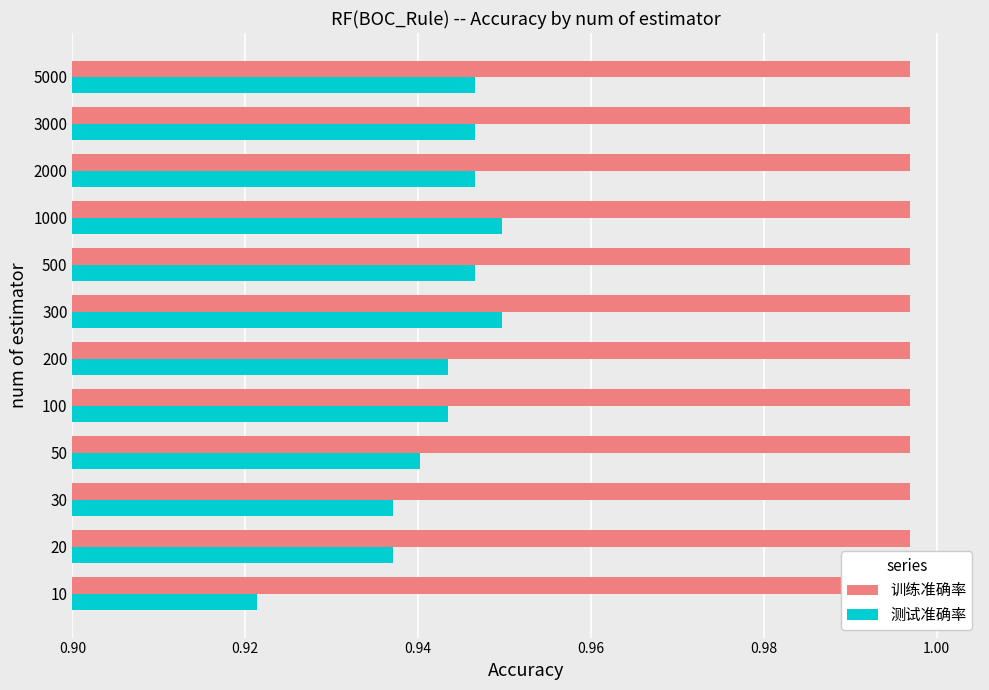

Which series has the largest range (max minus min)?

测试准确率